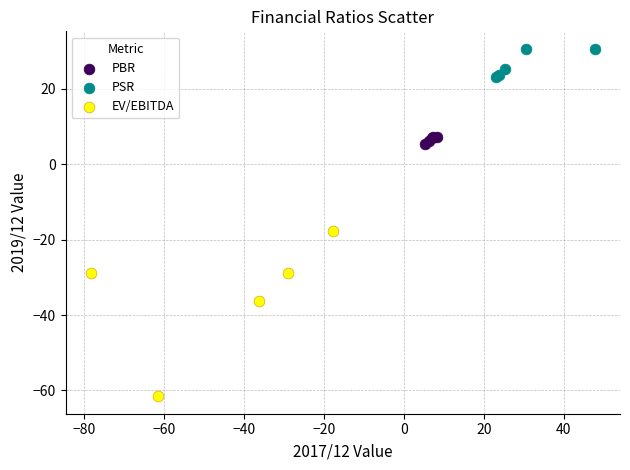

What are all the series names shown in the legend?

PBR, PSR, EV/EBITDA